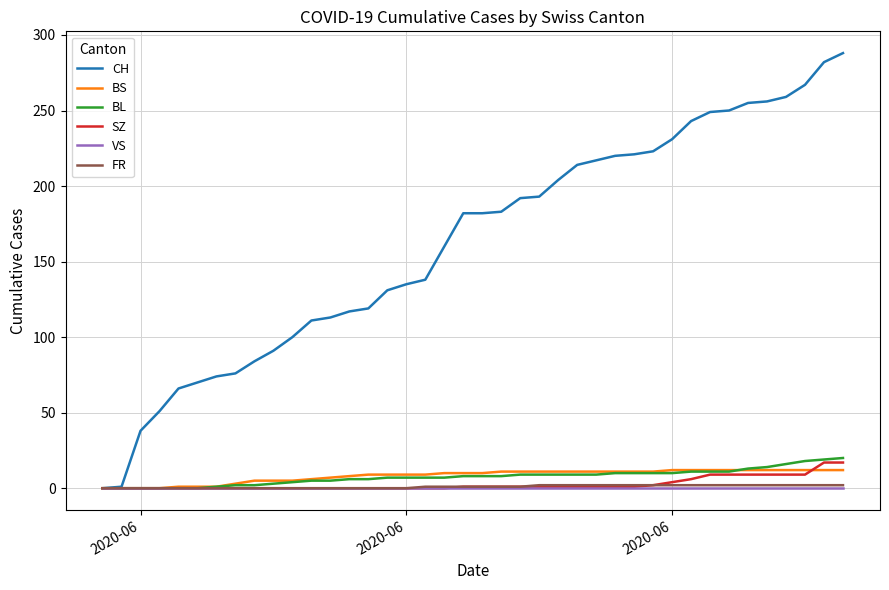

Which series has the largest total across all categories?

CH